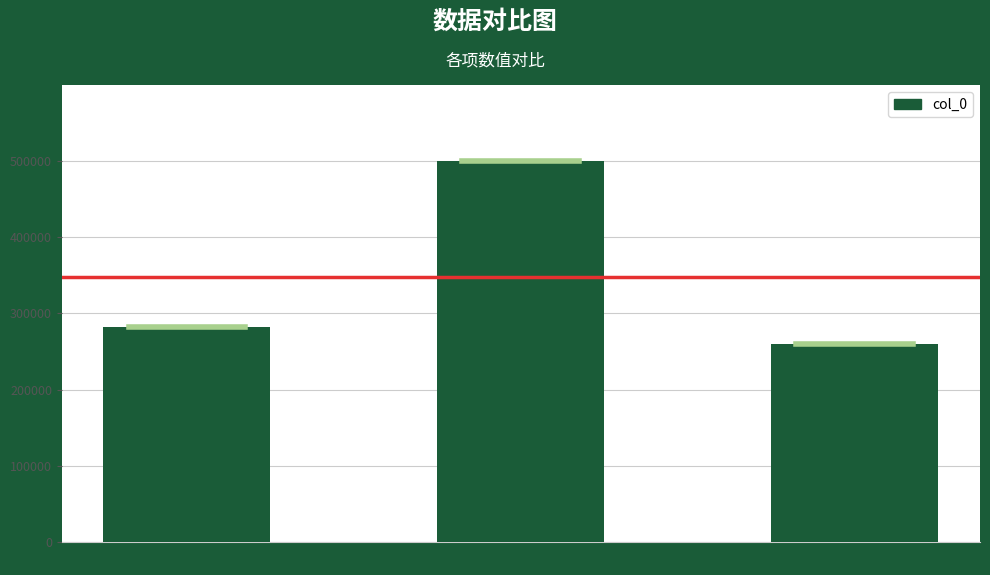

Is it true that the value at 青山有高人 is 499467?

True